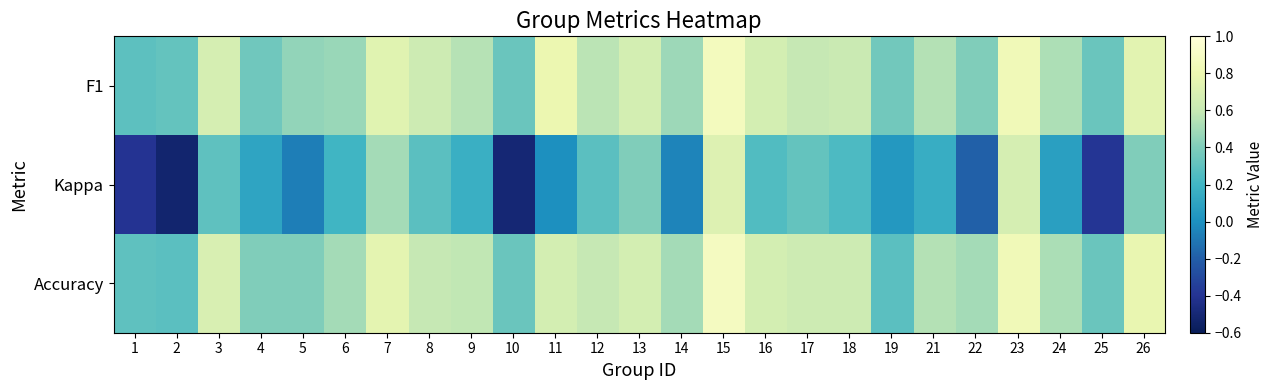

Between 6 and 11, which is larger?

11